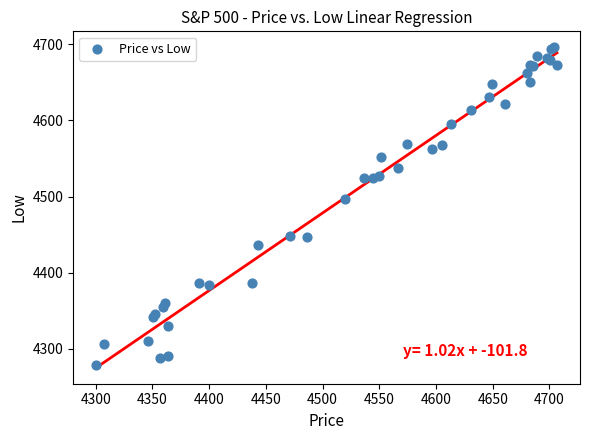

What Y value in the scatter plot is closest to 4487?

4496.4